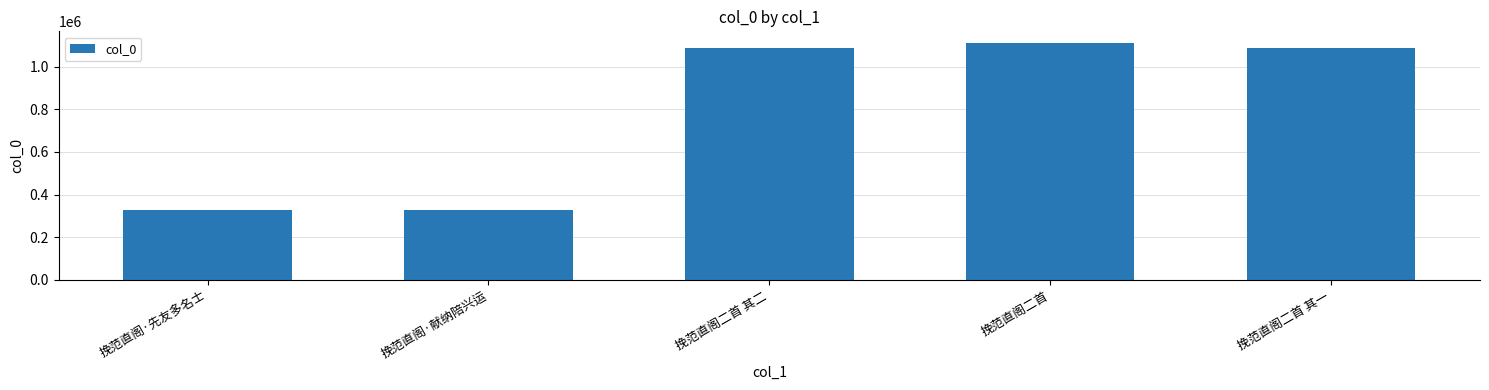

What is the smallest value displayed?

326594